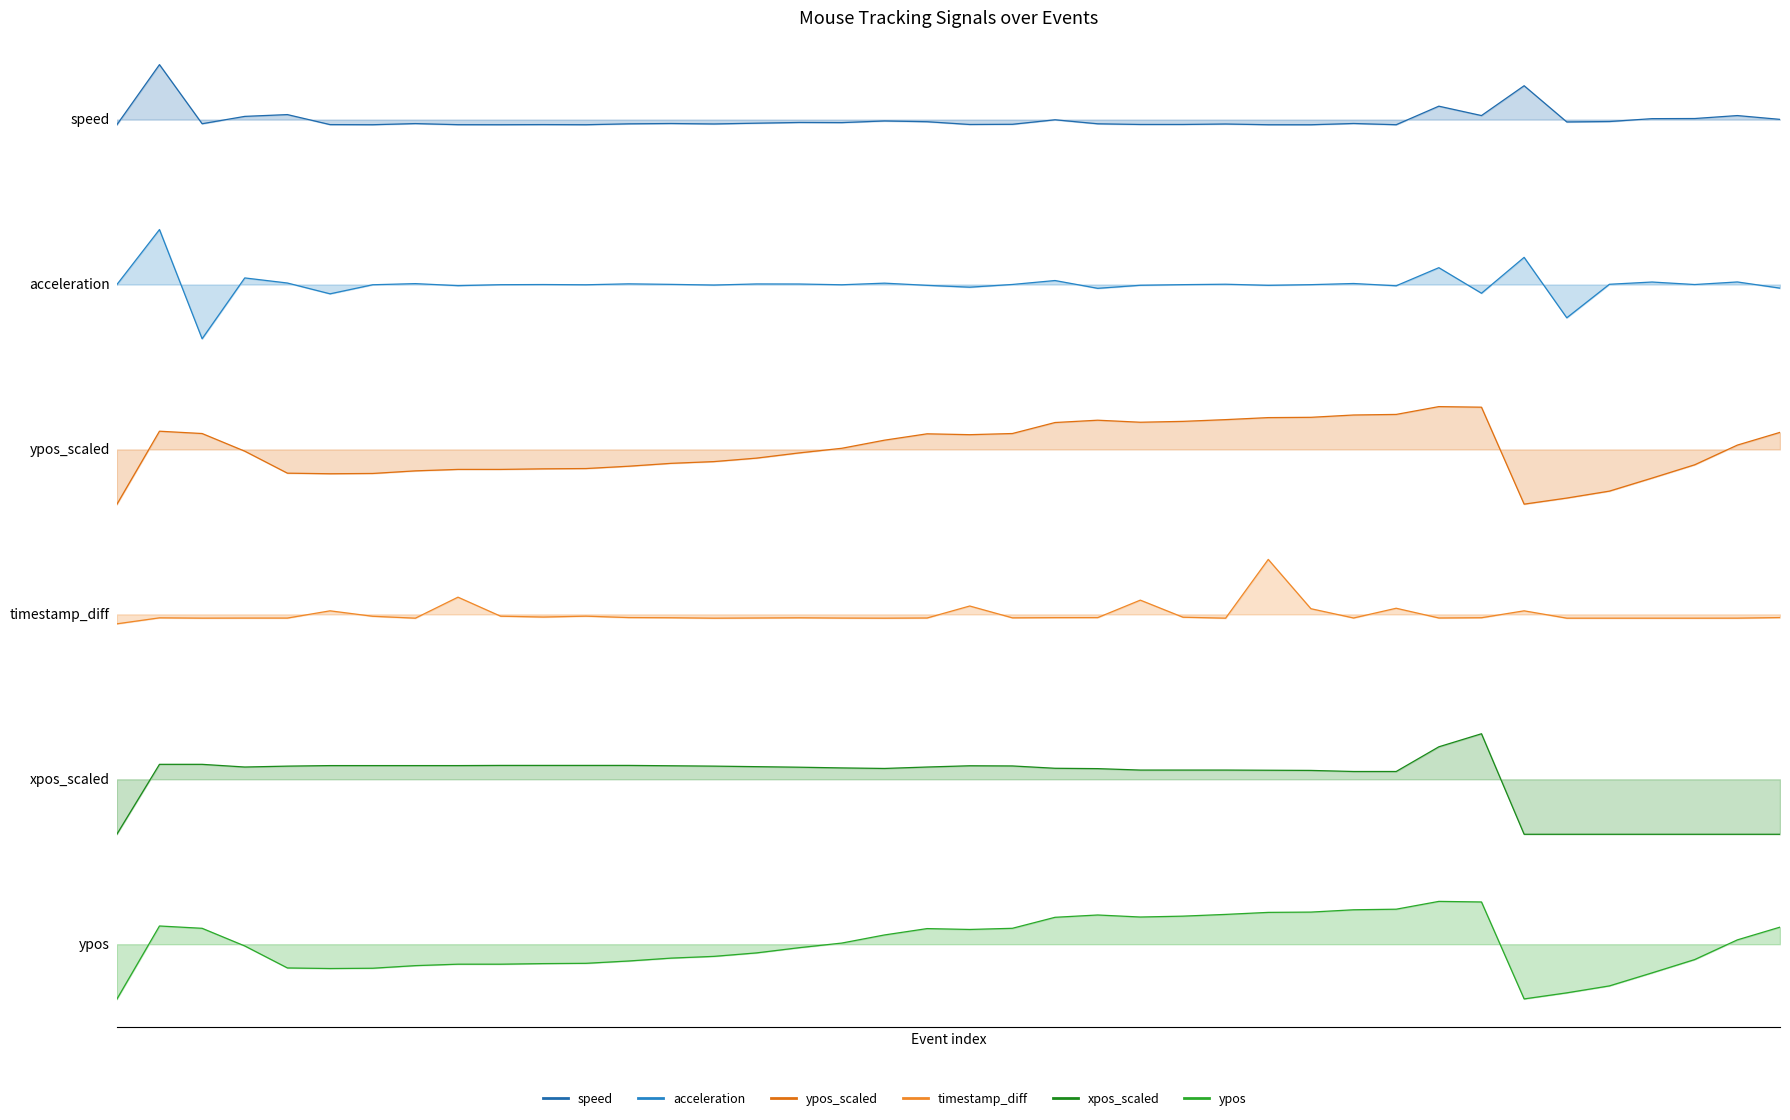

Where does the ypos series first go above 4?

1